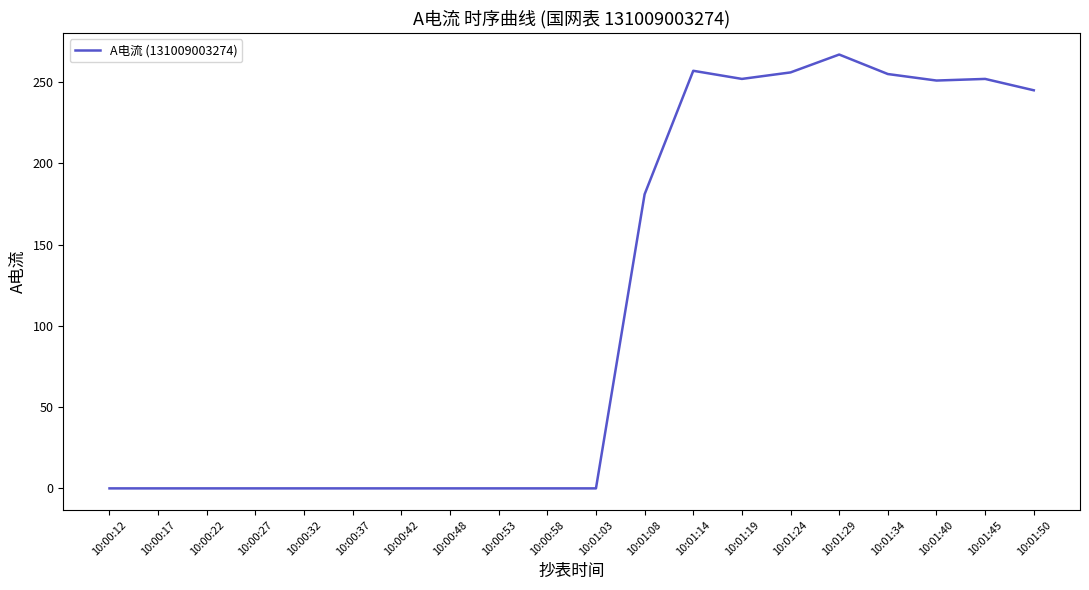

What position from the left is 10:00:27?

4